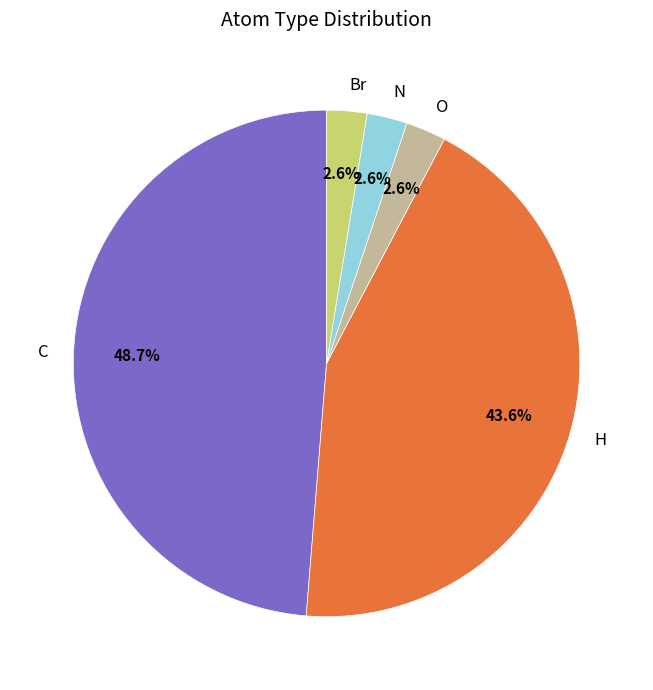

To the nearest percent, what is the combined percentage of C and O?

51%